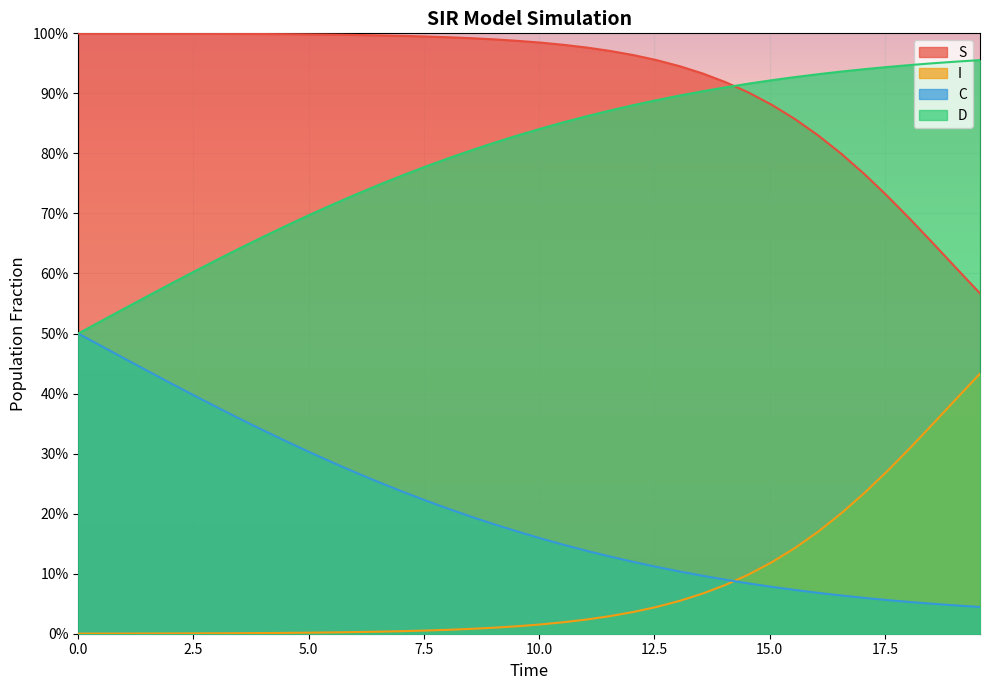

What are all the series names shown in the legend?

S, I, C, D